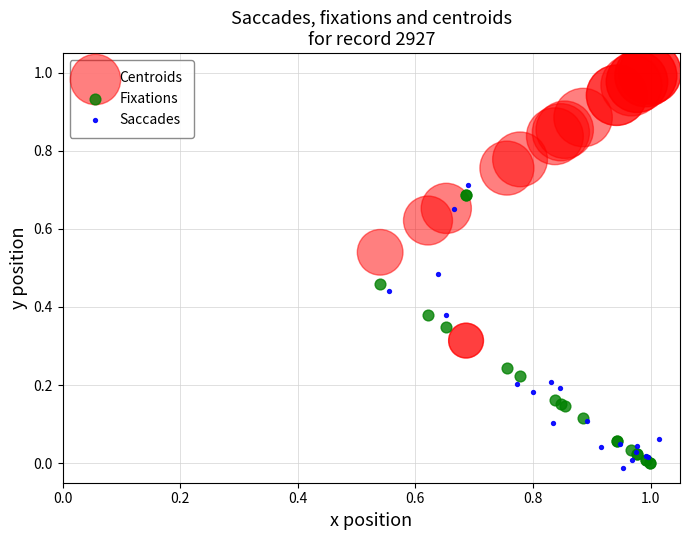

Which series contains the highest Y value?

Centroids